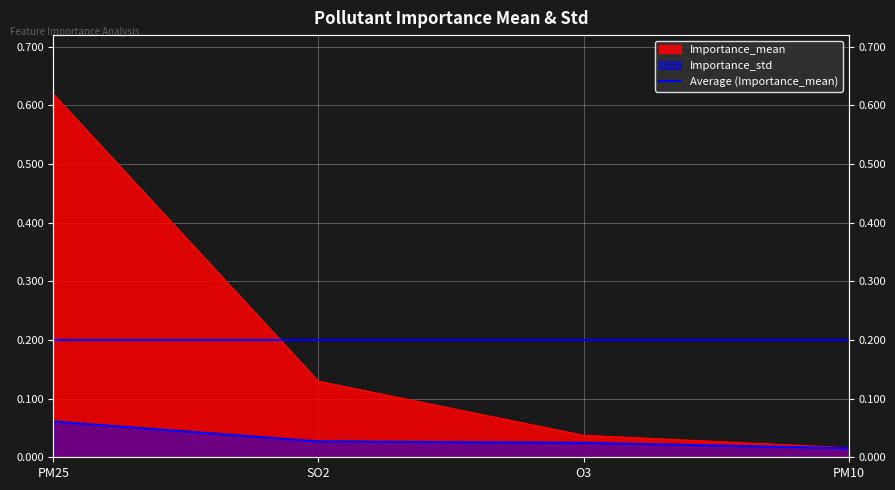

The Importance_mean series shows 0.2 at SO2. True or false?

False